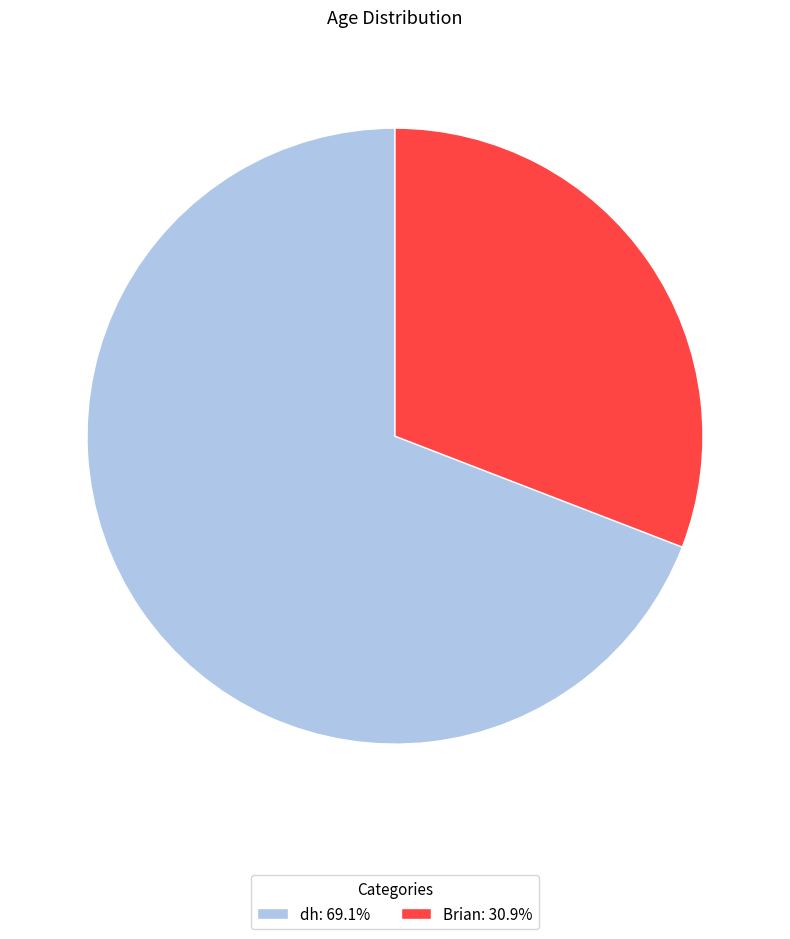

How many slices are in this pie chart?

2